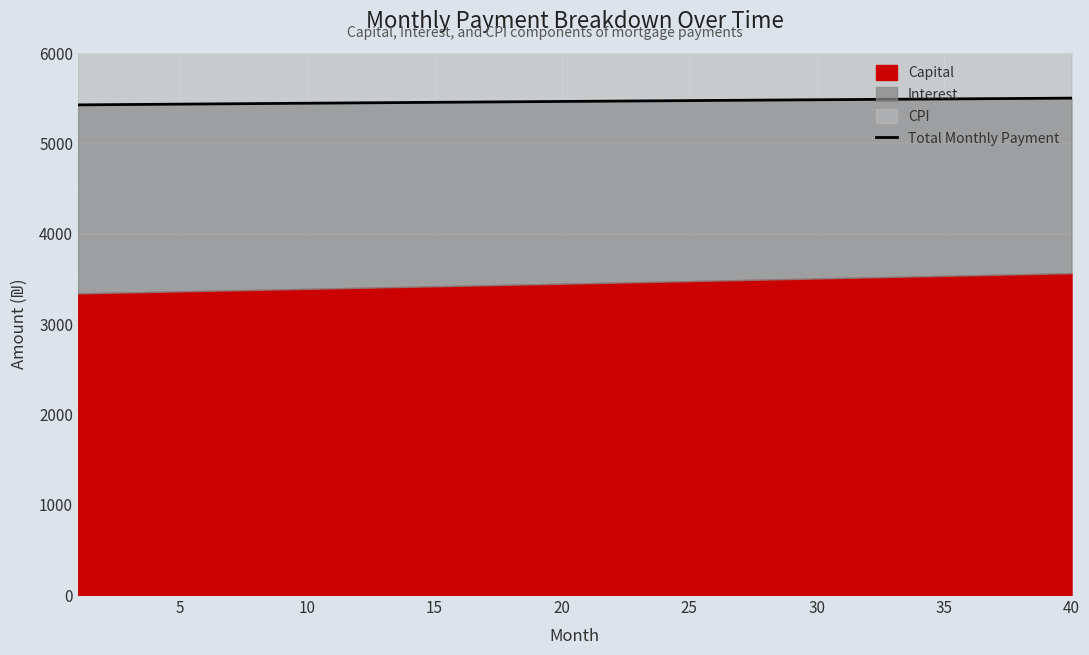

What is the difference between the second highest and minimum values?

72.9